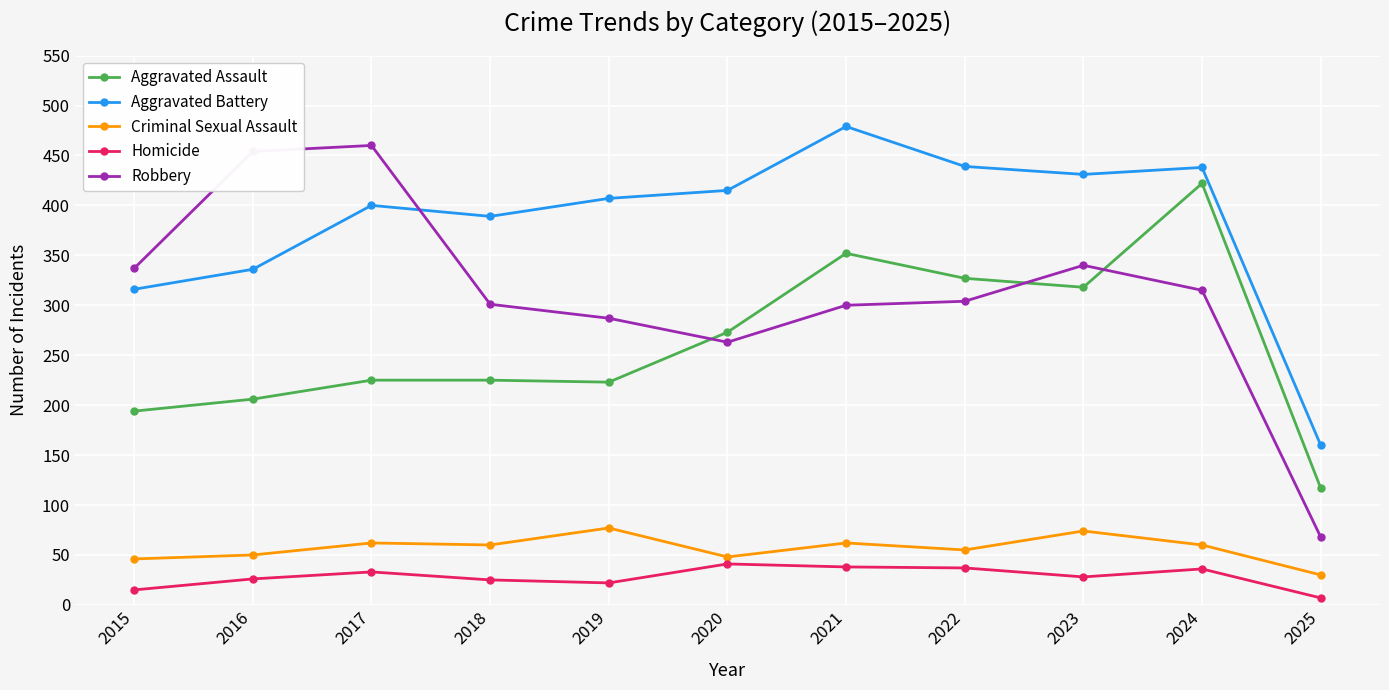

True or false: Criminal Sexual Assault and Robbery cross at least once.

False